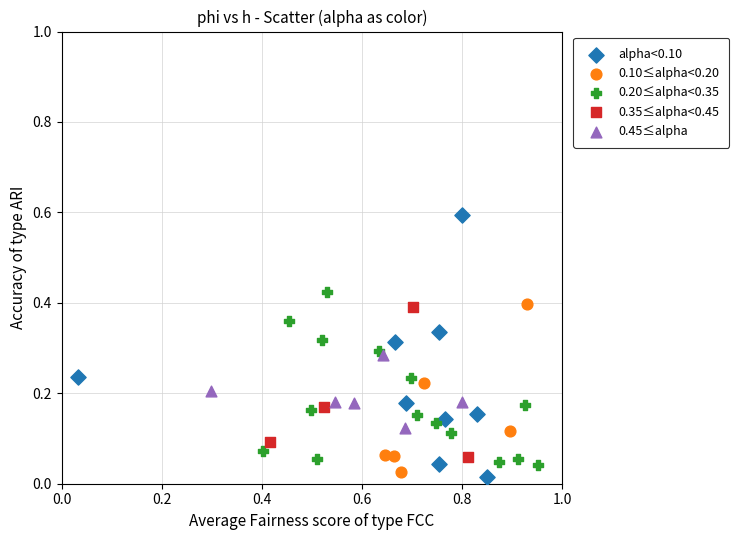

Which series contains the highest Y value?

alpha<0.10